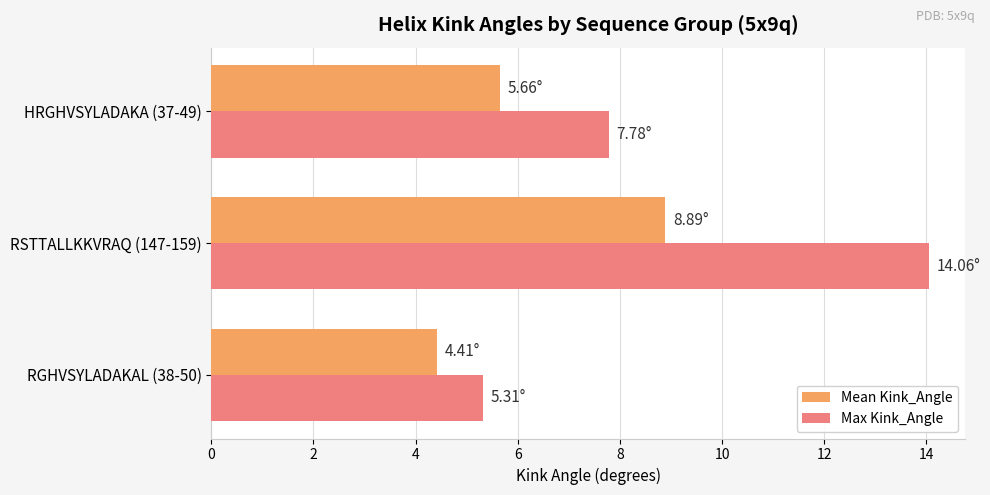

What is the difference between the Mean Kink_Angle values at RGHVSYLADAKAL (38-50) and HRGHVSYLADAKA (37-49)?

1.2